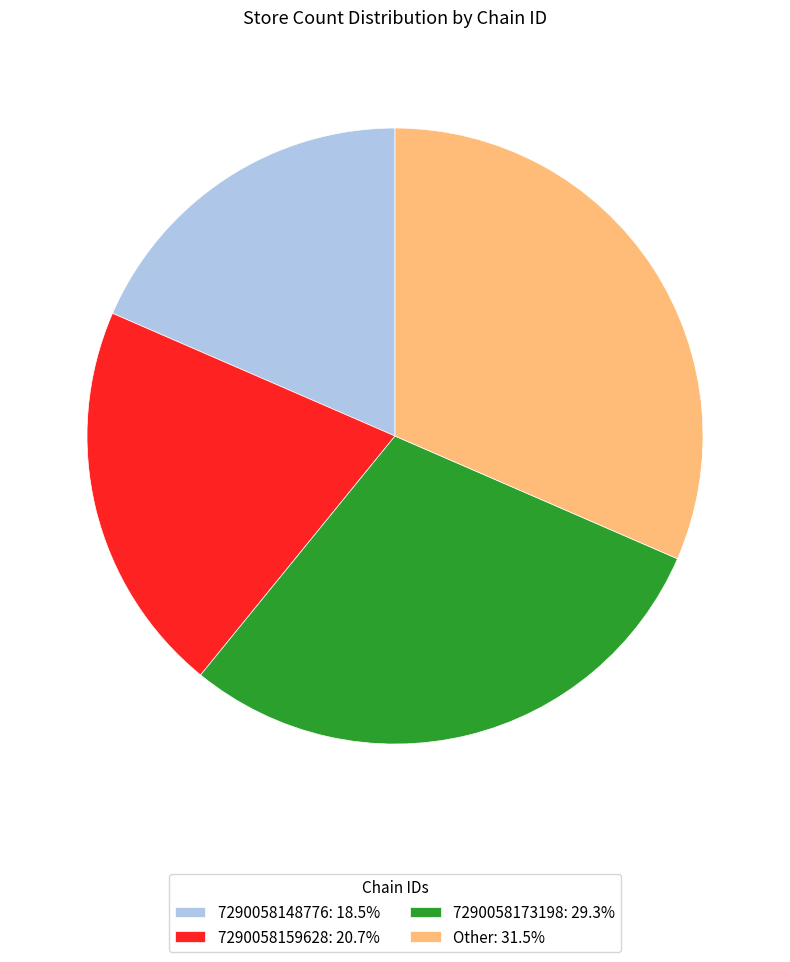

How many slices are in this pie chart?

4